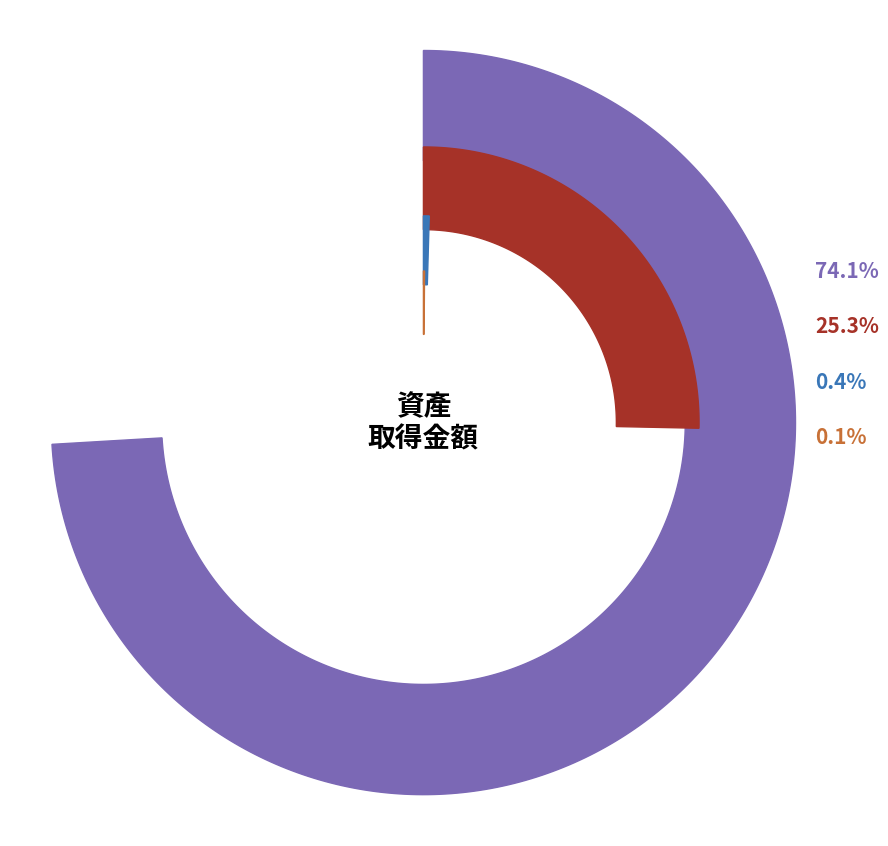

To the nearest percent, what is the difference between the largest and smallest slice percentages?

74%